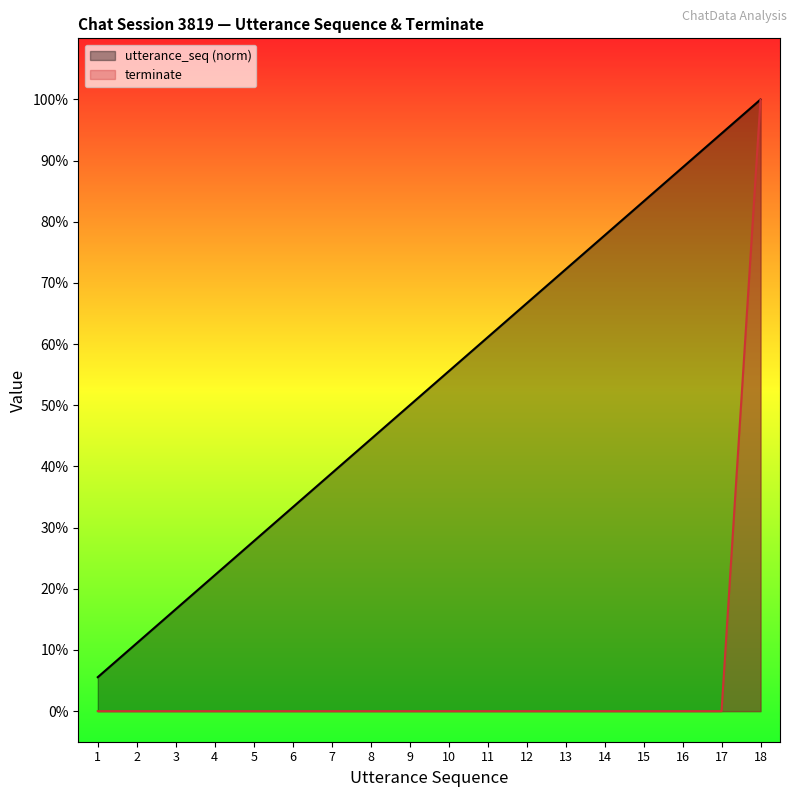

Is it true that terminate equals 0.0 at 2?

True